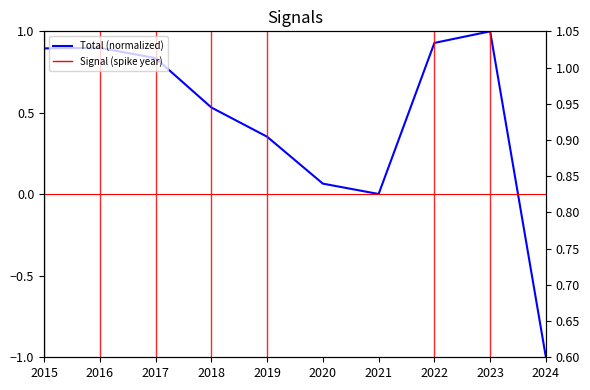

Does the chart have visible grid lines?

No